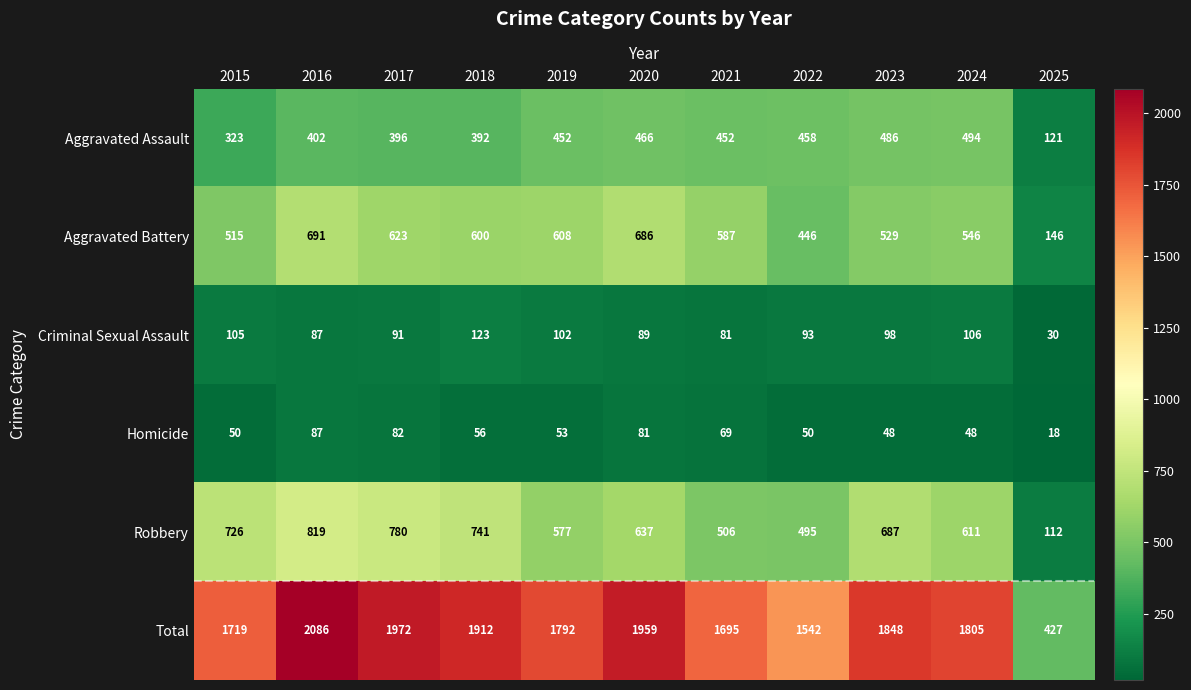

Count the number of data series in this chart.

6